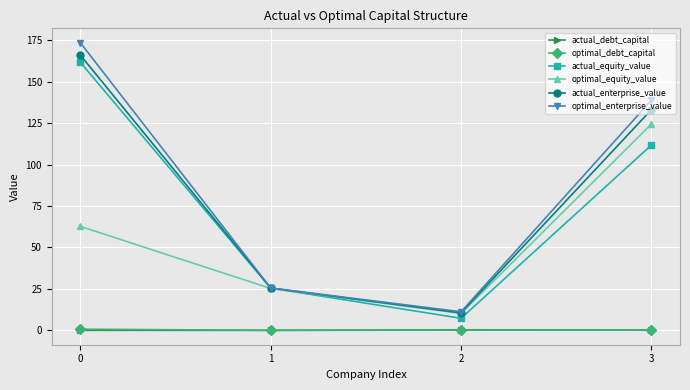

What is the greatest value displayed?

173.5